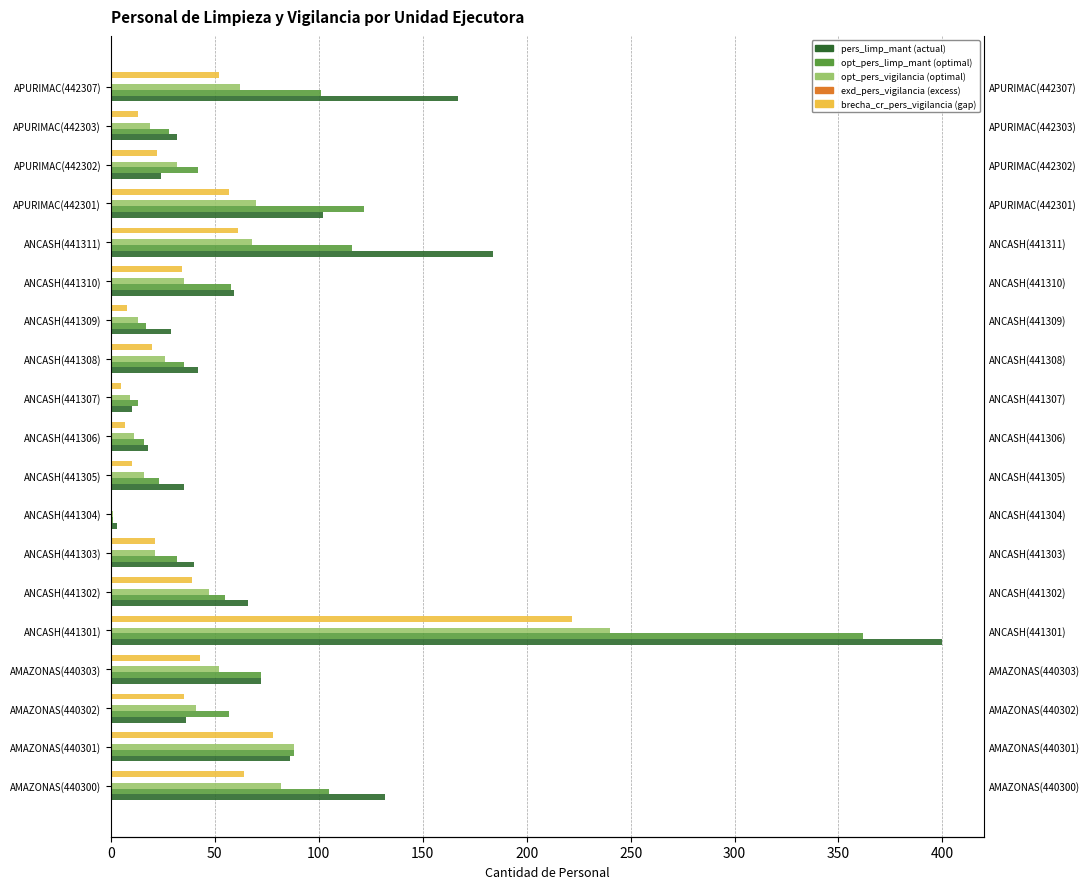

Which series has the largest total across all categories?

pers_limp_mant (actual)